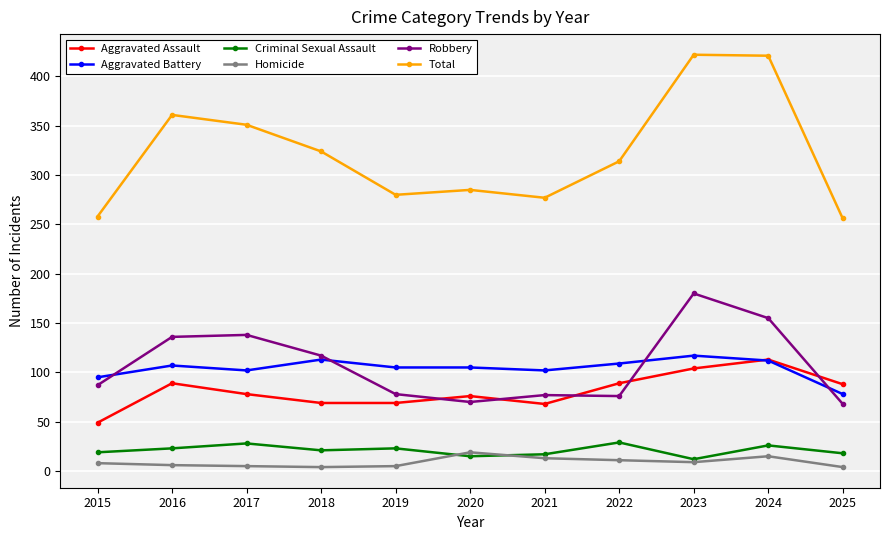

The value of Robbery at 2023 is 180. True or false?

True